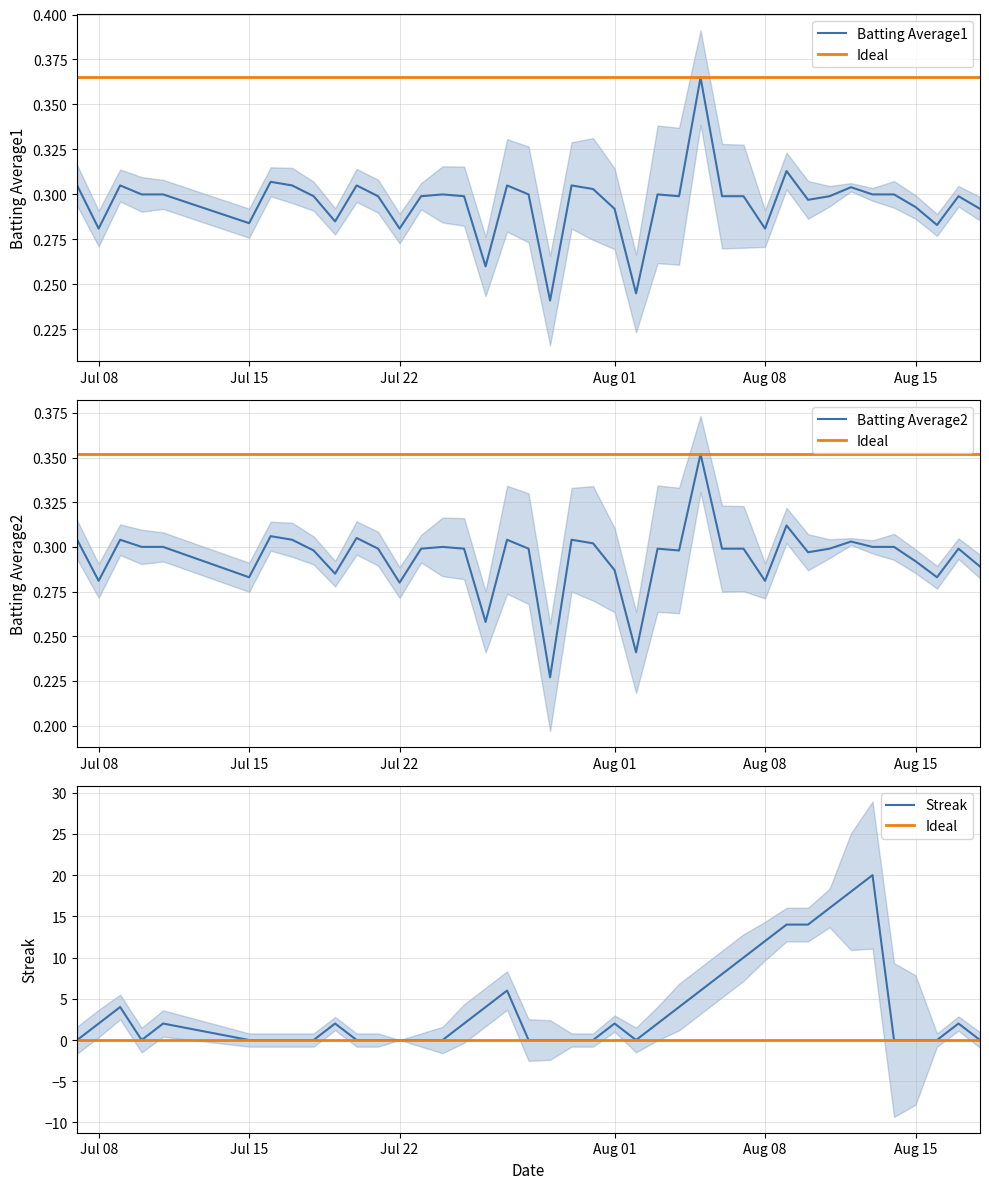

How many times do Batting Average1 and Streak cross each other?

14